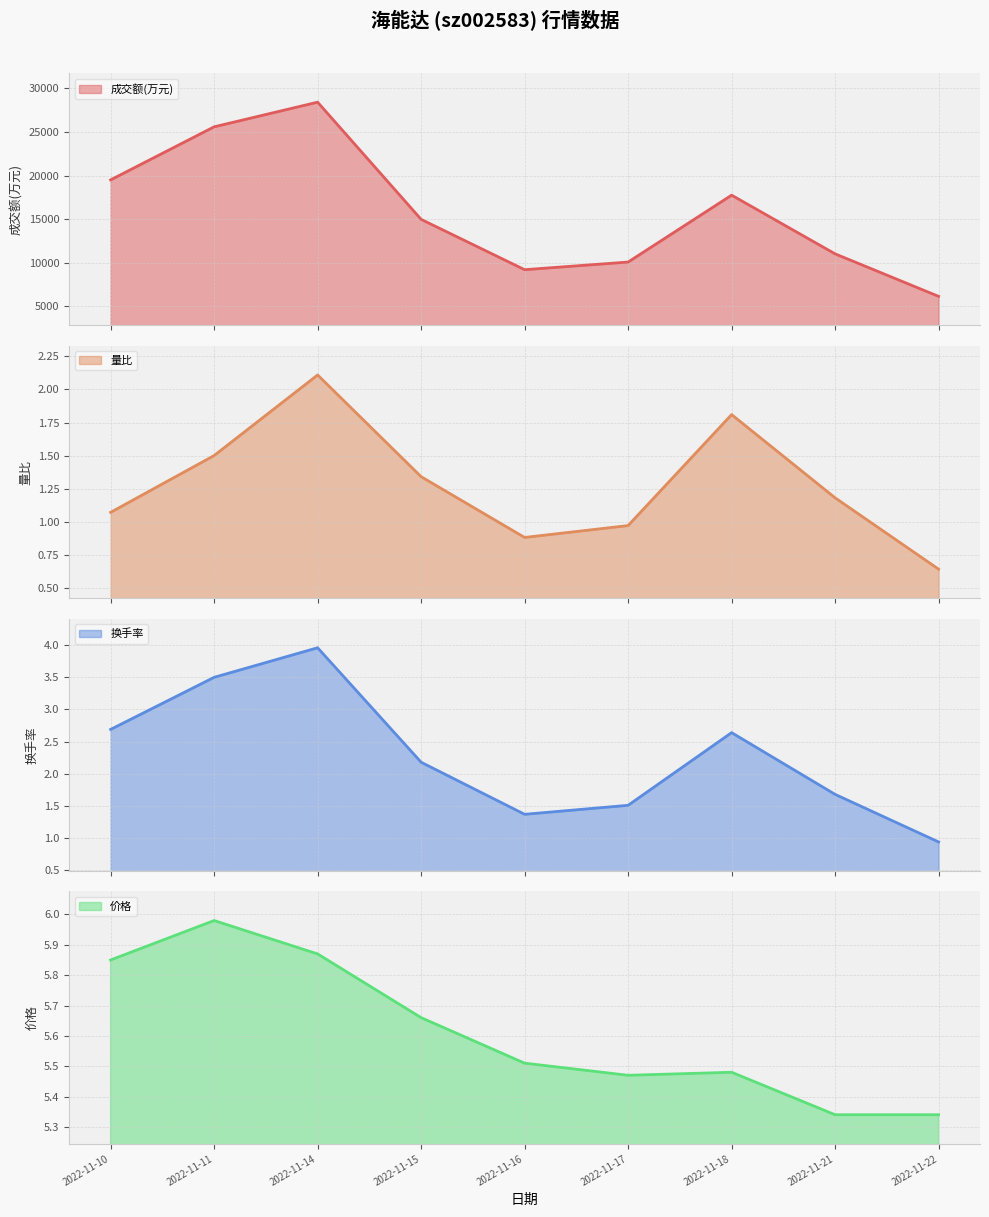

How many lines are shown in the chart?

4